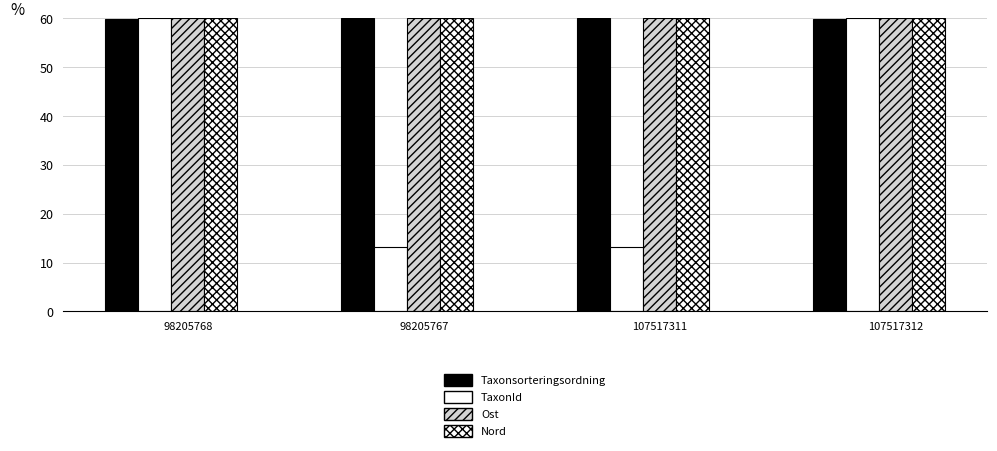

Between 107517312 and 107517311, which is larger?

107517311